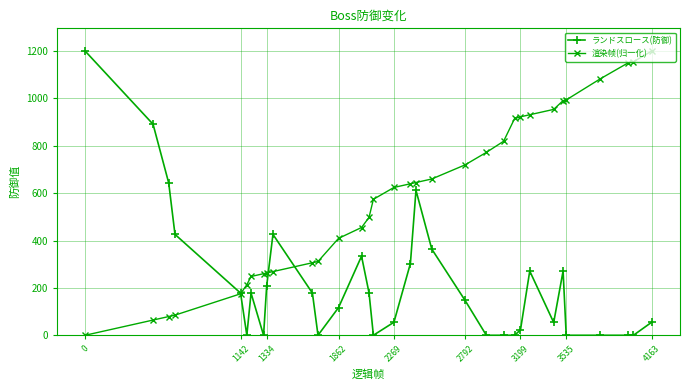

What is the maximum value for 渲染帧(归一化)?

1200.0